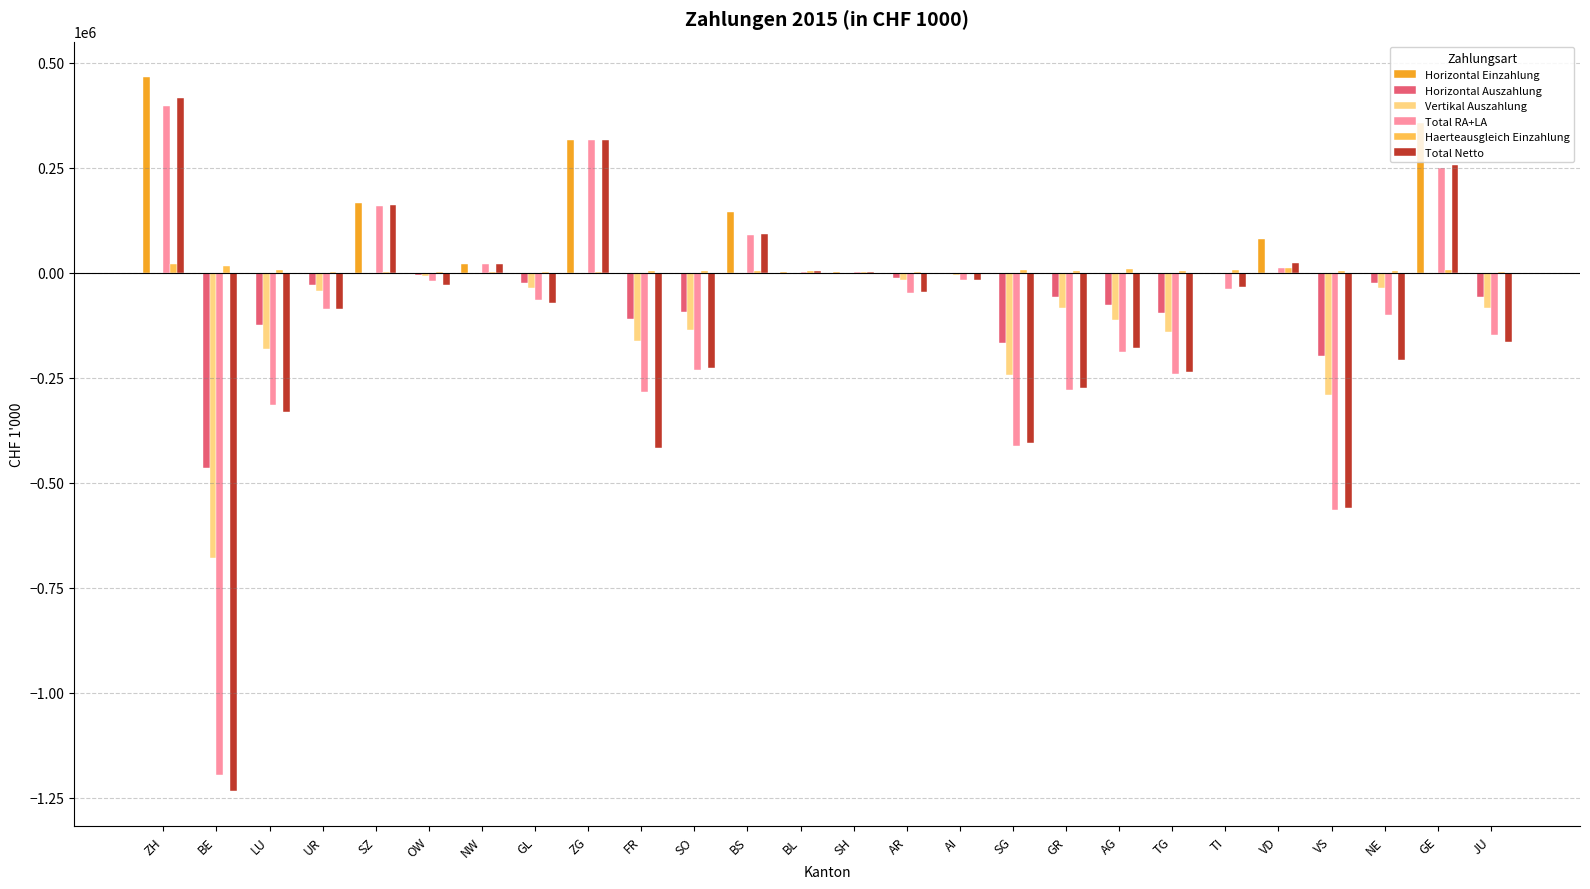

Is the value of Vertikal Auszahlung at FR greater than the value of Horizontal Auszahlung at GE?

No